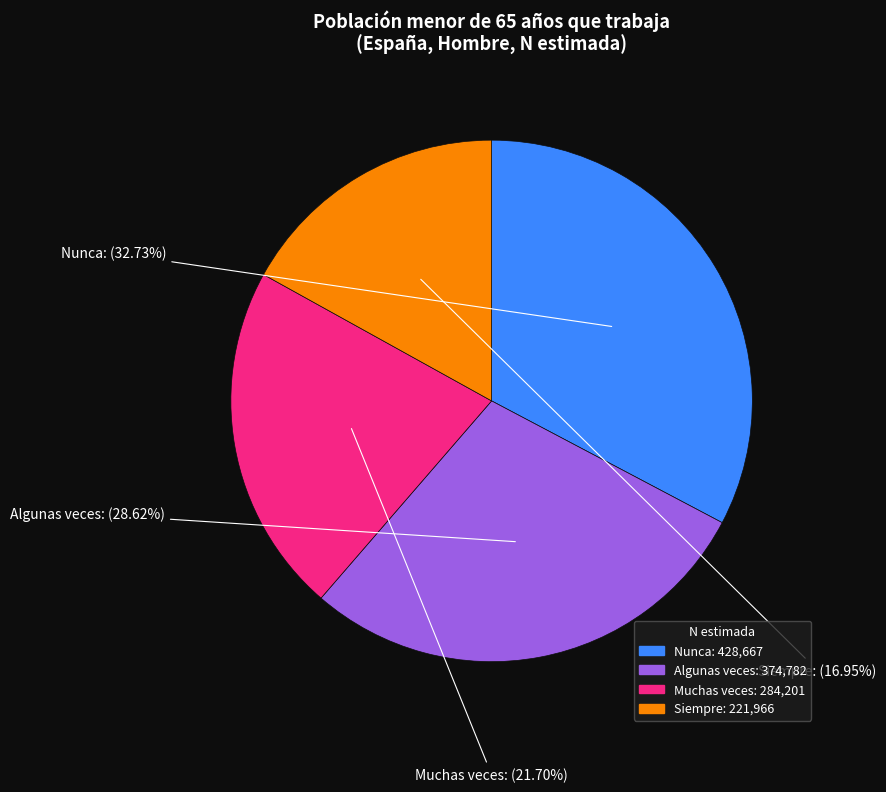

How many slices are in this pie chart?

4